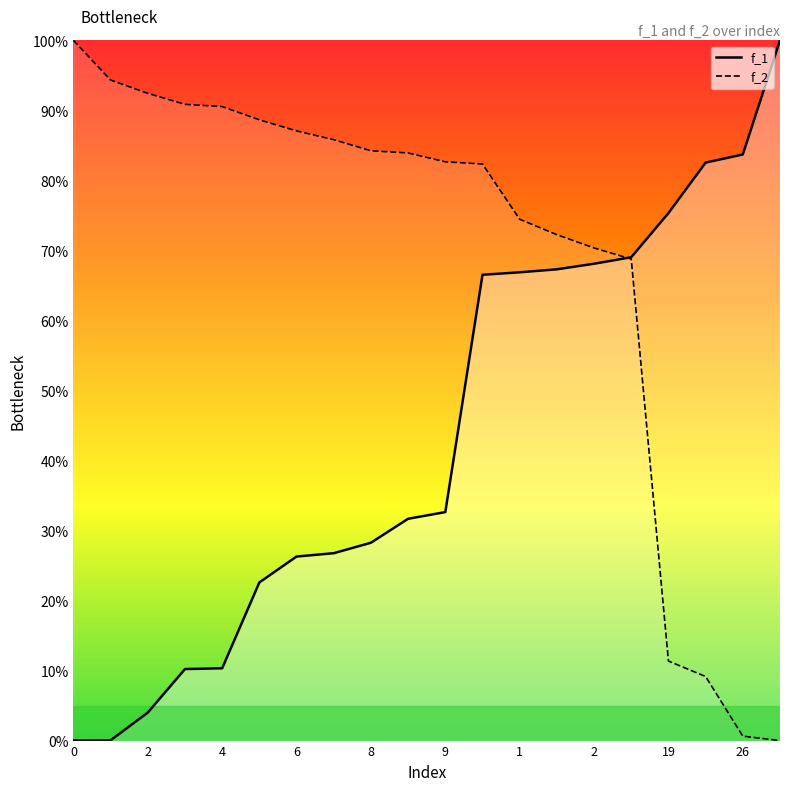

True or false: f_1 and f_2 cross at least once.

True